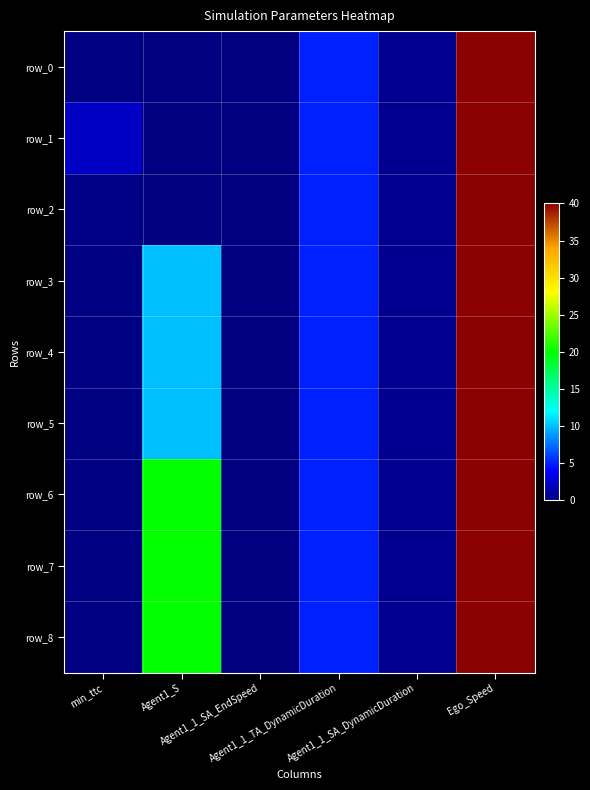

Reading left to right, transcribe all the data shown in this chart.

row_0: min_ttc=0.1	Agent1_S=0.0	Agent1_1_SA_EndSpeed=0.0	Agent1_1_TA_DynamicDuration=5.0	Agent1_1_SA_DynamicDuration=0.5	Ego_Speed=40.0
row_1: min_ttc=2.2	Agent1_S=0.0	Agent1_1_SA_EndSpeed=0.0	Agent1_1_TA_DynamicDuration=5.0	Agent1_1_SA_DynamicDuration=0.5	Ego_Speed=40.0
row_2: min_ttc=0.3	Agent1_S=0.0	Agent1_1_SA_EndSpeed=0.0	Agent1_1_TA_DynamicDuration=5.0	Agent1_1_SA_DynamicDuration=0.5	Ego_Speed=40.0
row_3: min_ttc=0.1	Agent1_S=10.0	Agent1_1_SA_EndSpeed=0.0	Agent1_1_TA_DynamicDuration=5.0	Agent1_1_SA_DynamicDuration=0.5	Ego_Speed=40.0
row_4: min_ttc=0.1	Agent1_S=10.0	Agent1_1_SA_EndSpeed=0.0	Agent1_1_TA_DynamicDuration=5.0	Agent1_1_SA_DynamicDuration=0.5	Ego_Speed=40.0
row_5: min_ttc=0.1	Agent1_S=10.0	Agent1_1_SA_EndSpeed=0.0	Agent1_1_TA_DynamicDuration=5.0	Agent1_1_SA_DynamicDuration=0.5	Ego_Speed=40.0
row_6: min_ttc=0.1	Agent1_S=20.0	Agent1_1_SA_EndSpeed=0.0	Agent1_1_TA_DynamicDuration=5.0	Agent1_1_SA_DynamicDuration=0.5	Ego_Speed=40.0
row_7: min_ttc=0.1	Agent1_S=20.0	Agent1_1_SA_EndSpeed=0.0	Agent1_1_TA_DynamicDuration=5.0	Agent1_1_SA_DynamicDuration=0.5	Ego_Speed=40.0
row_8: min_ttc=0.1	Agent1_S=20.0	Agent1_1_SA_EndSpeed=0.0	Agent1_1_TA_DynamicDuration=5.0	Agent1_1_SA_DynamicDuration=0.5	Ego_Speed=40.0